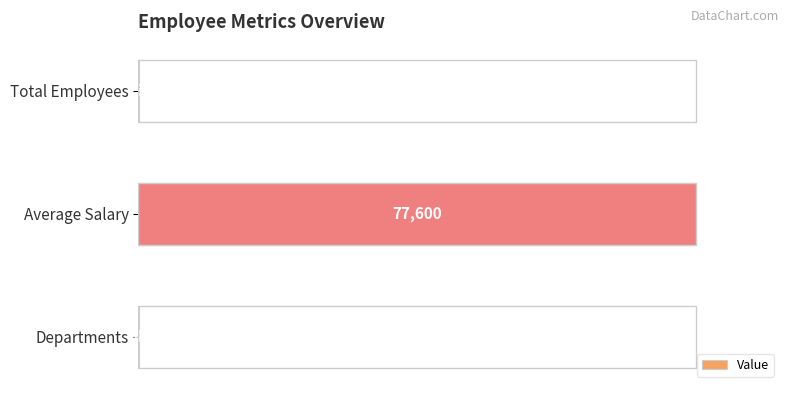

What is the difference between the maximum and minimum values?

100.0